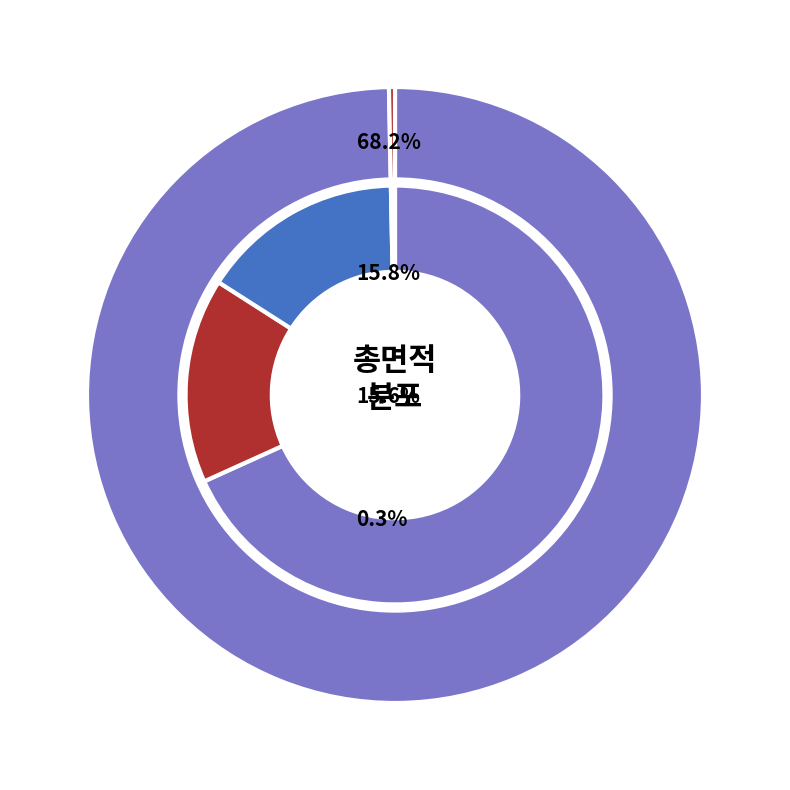

Between 53221 and 16438, which is larger?

53221